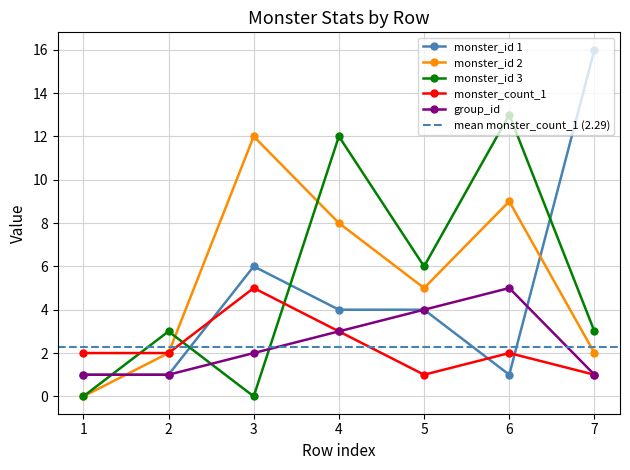

What is the total value across all series at 3?

25